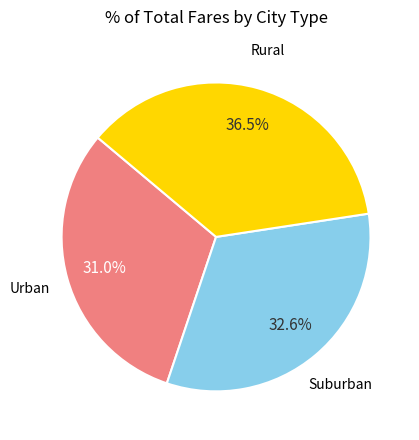

Does any single category account for the majority?

No